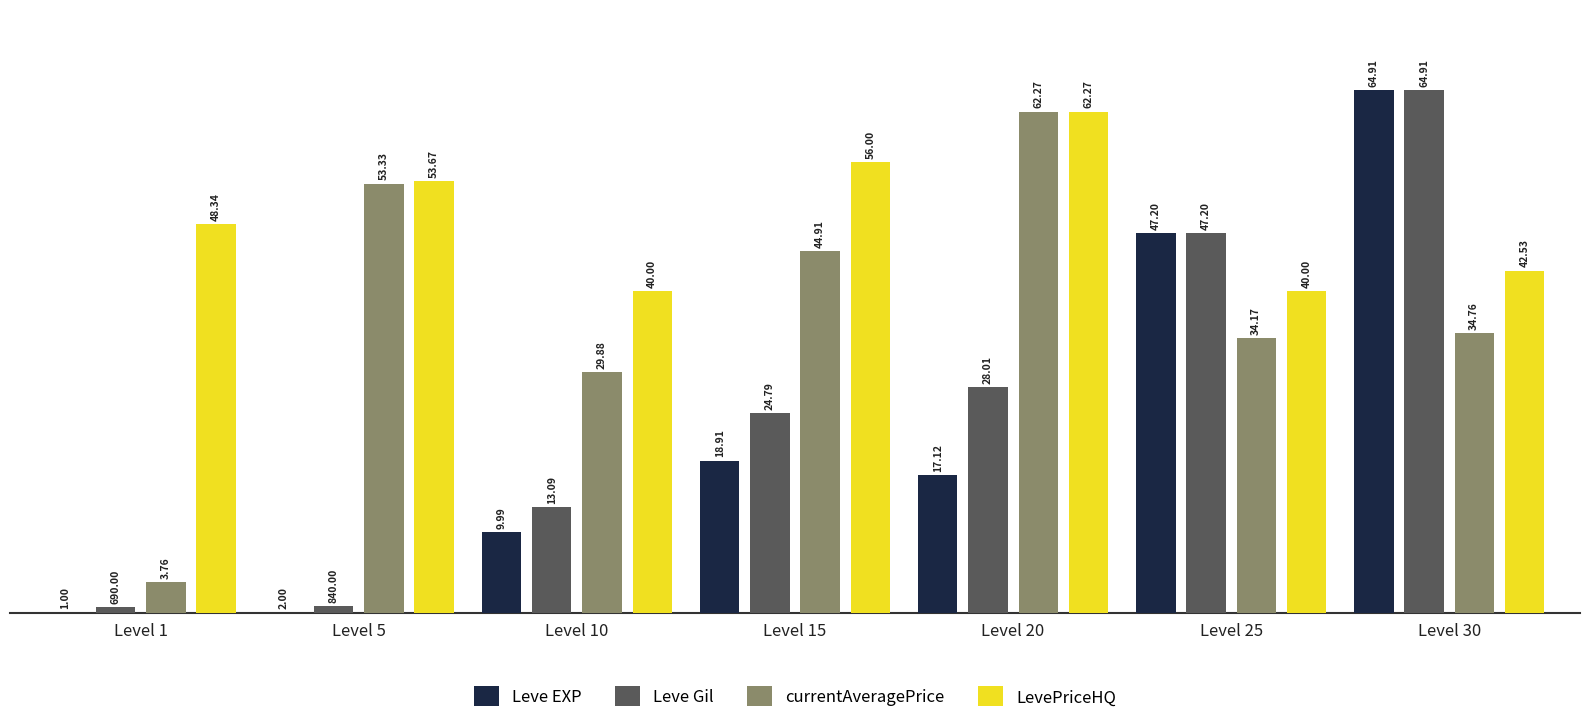

How many groups of bars are there?

7